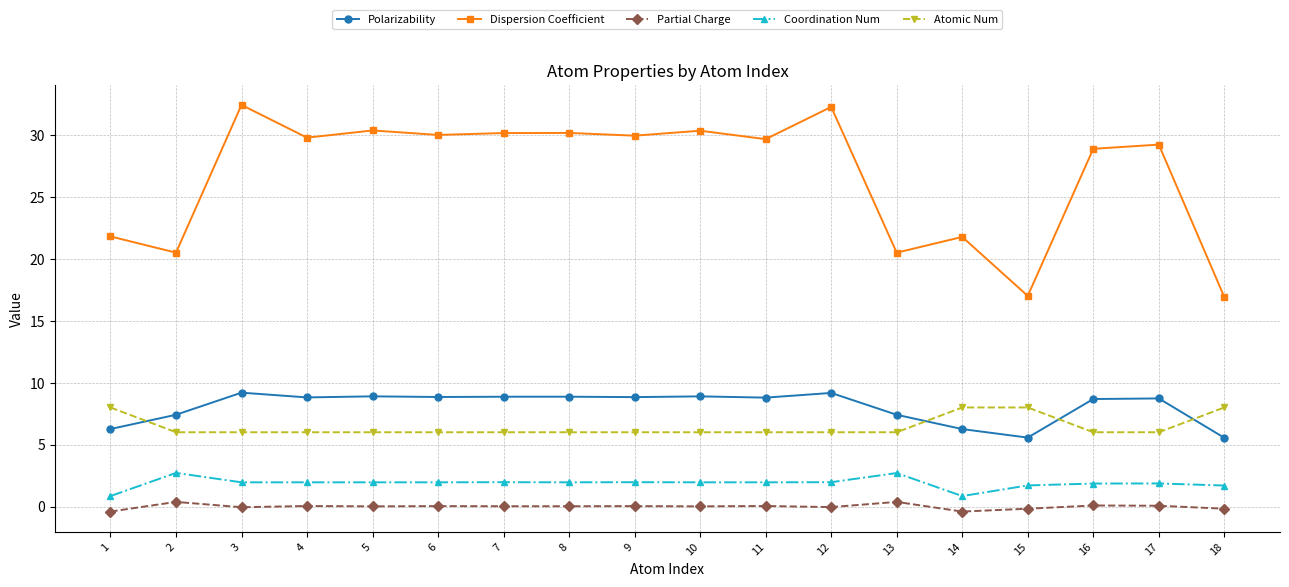

Where does the Coordination Num series first go above 1?

2